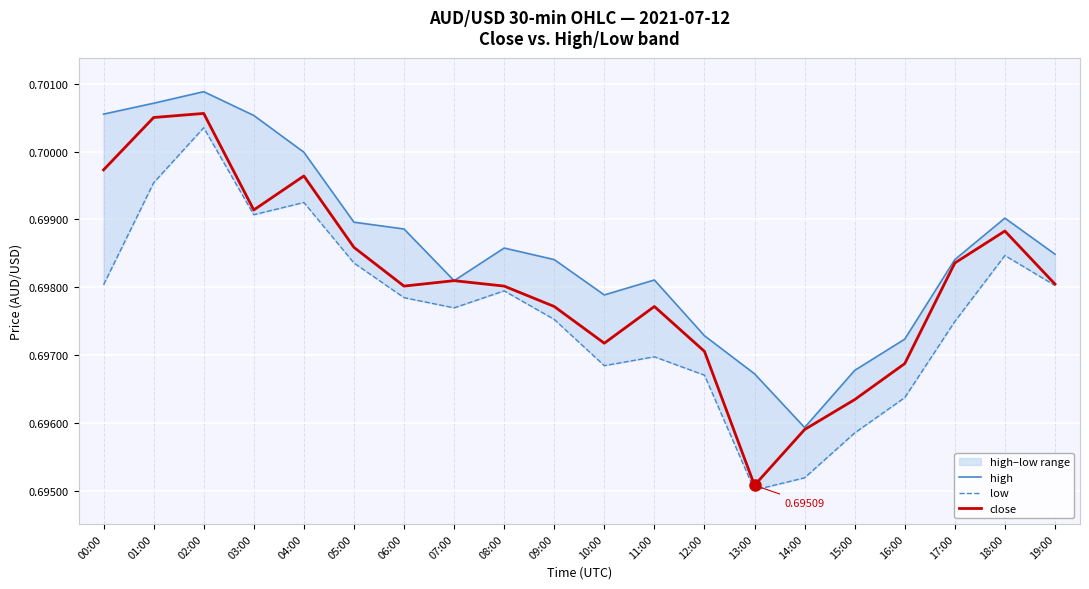

What are all the series names shown in the legend?

high, low, close